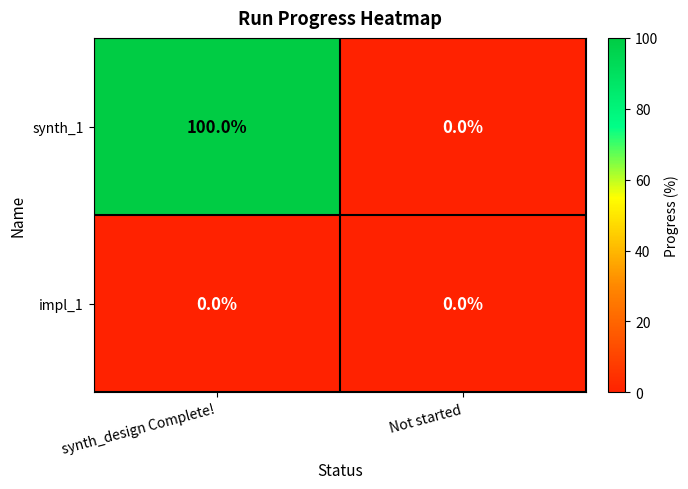

At which category is the sum across all series the highest?

synth_design Complete!